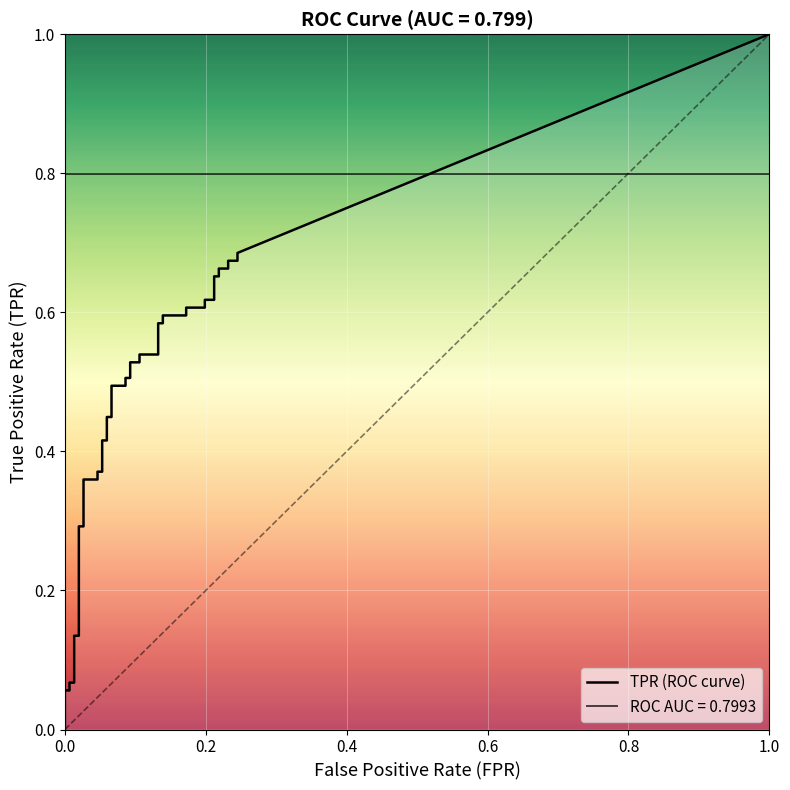

Which series changed the most between 7 and 18?

tpr